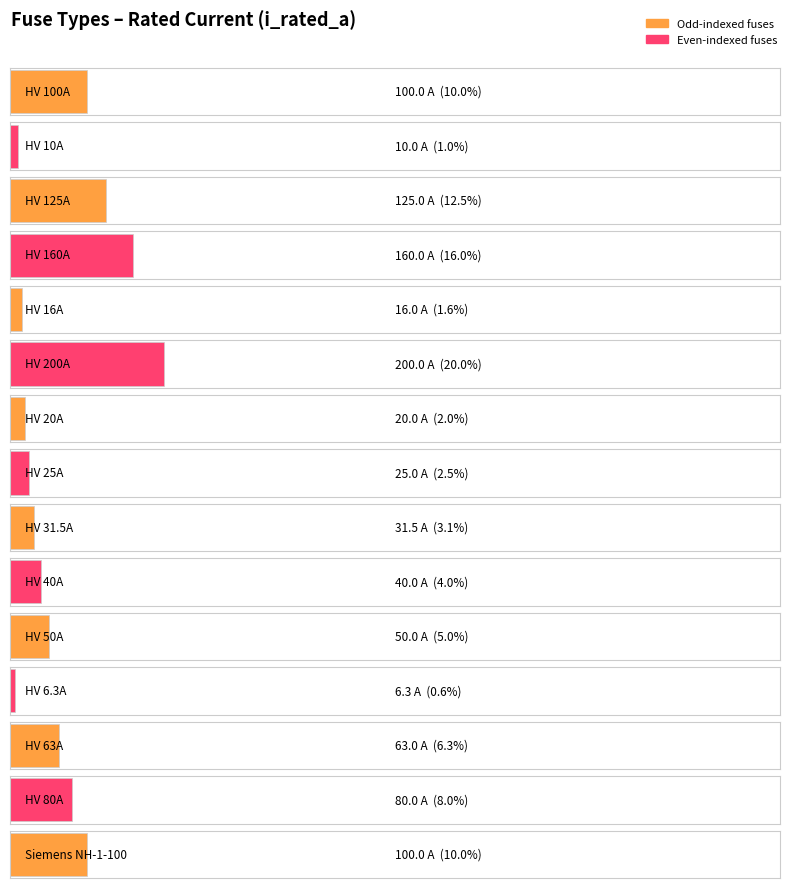

What is the value of the 14th bar from the left?

80.0